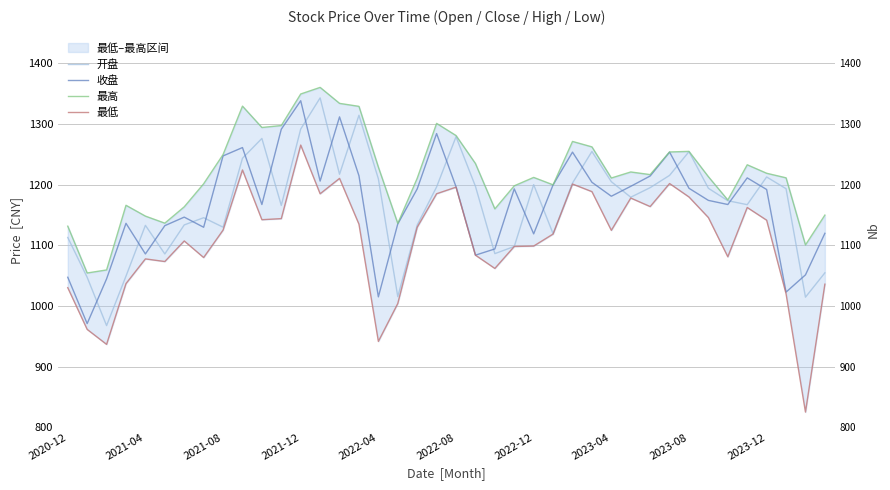

True or false: 最高 and 开盘 cross at least once.

False